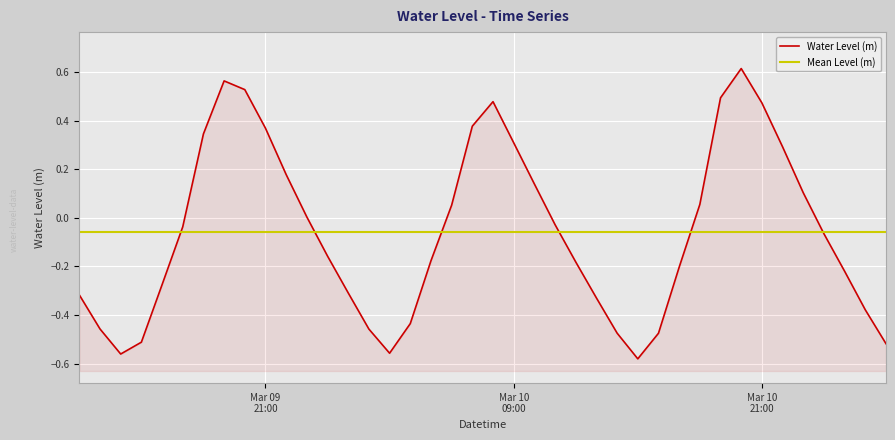

What is the smallest value displayed?

-0.6